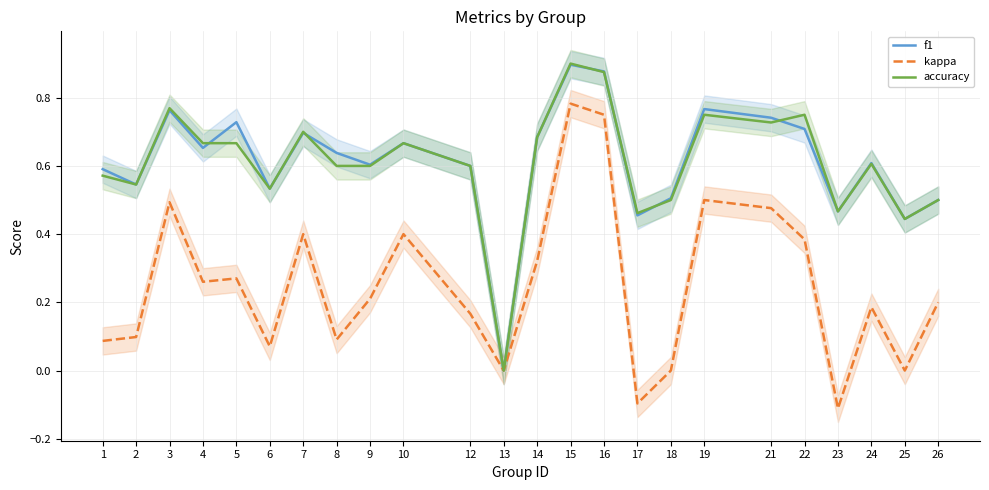

True or false: accuracy has a value of 0.5 at 2.

True